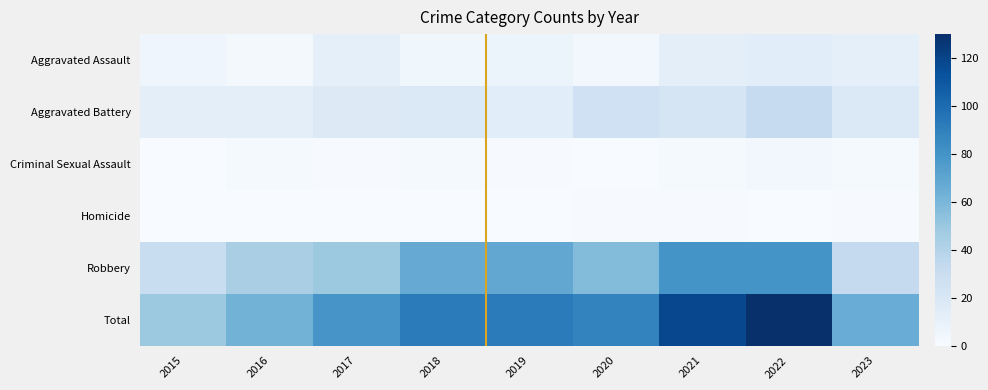

What is the difference between the highest and lowest values at 2019?

92